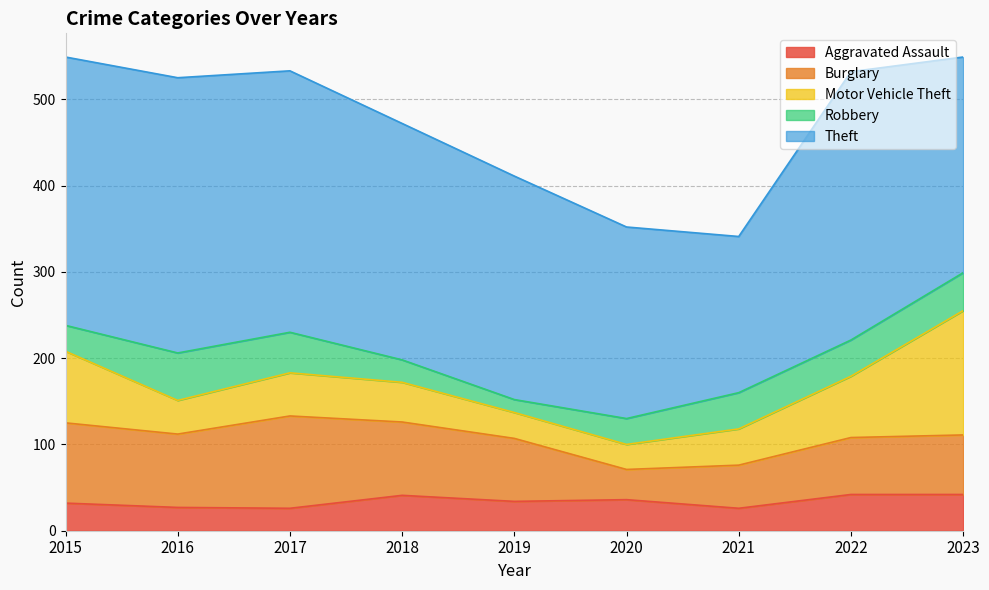

Between 2015 and 2017, which series saw the biggest shift?

Motor Vehicle Theft